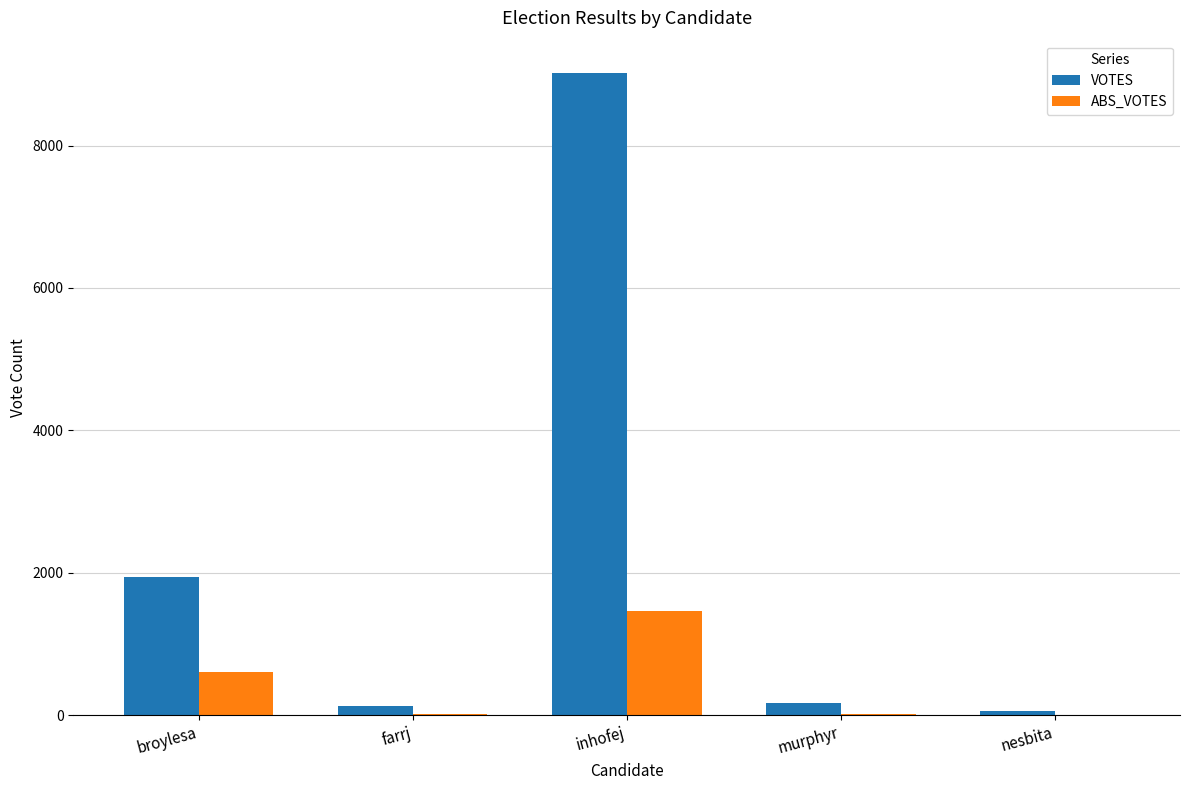

How many categories are shown in the chart?

5